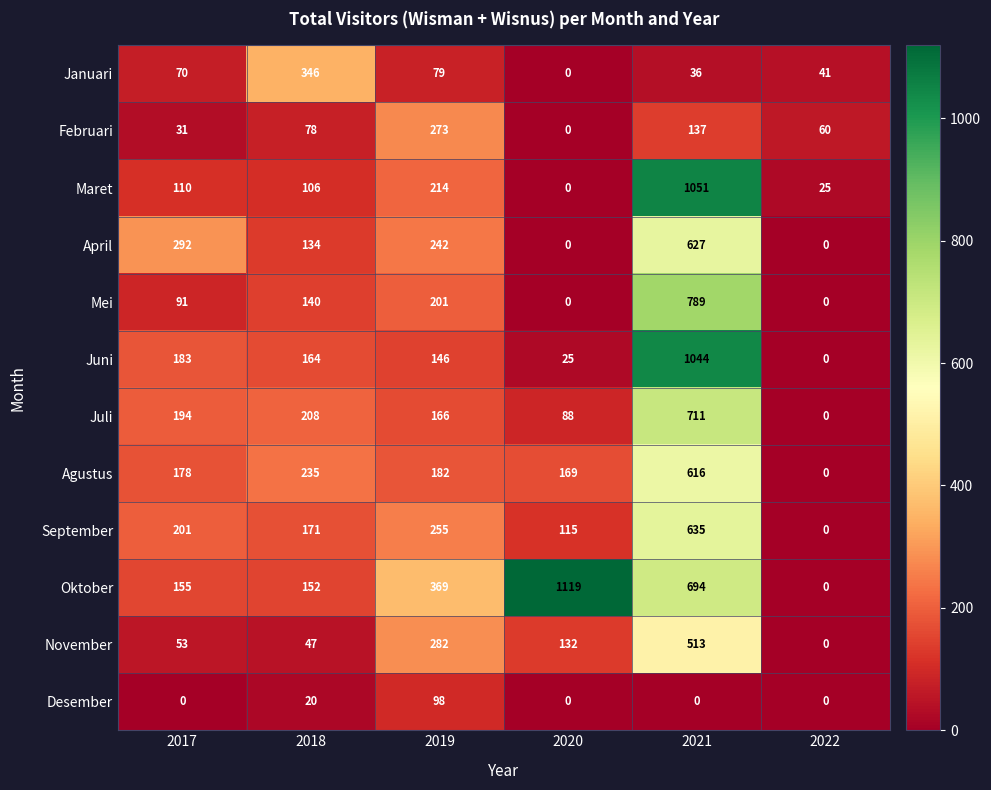

Which series has the widest spread of values?

Oktober